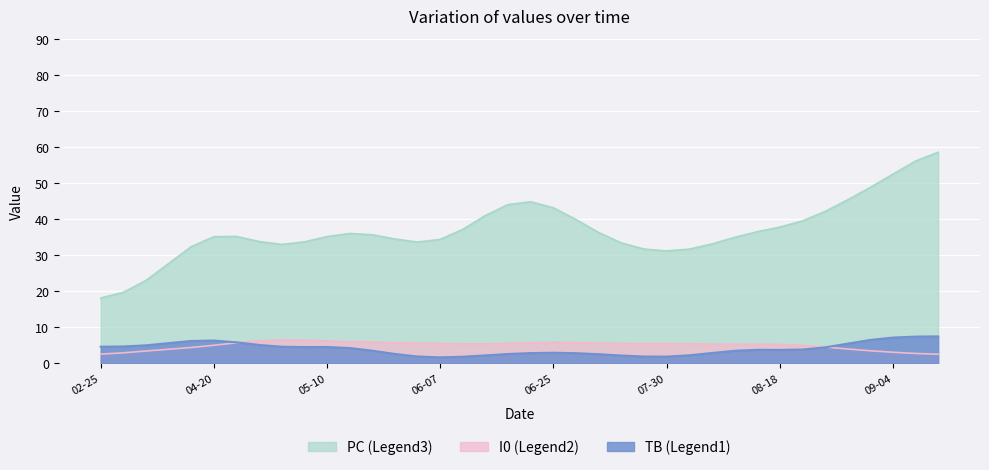

What is the greatest value displayed?

58.6